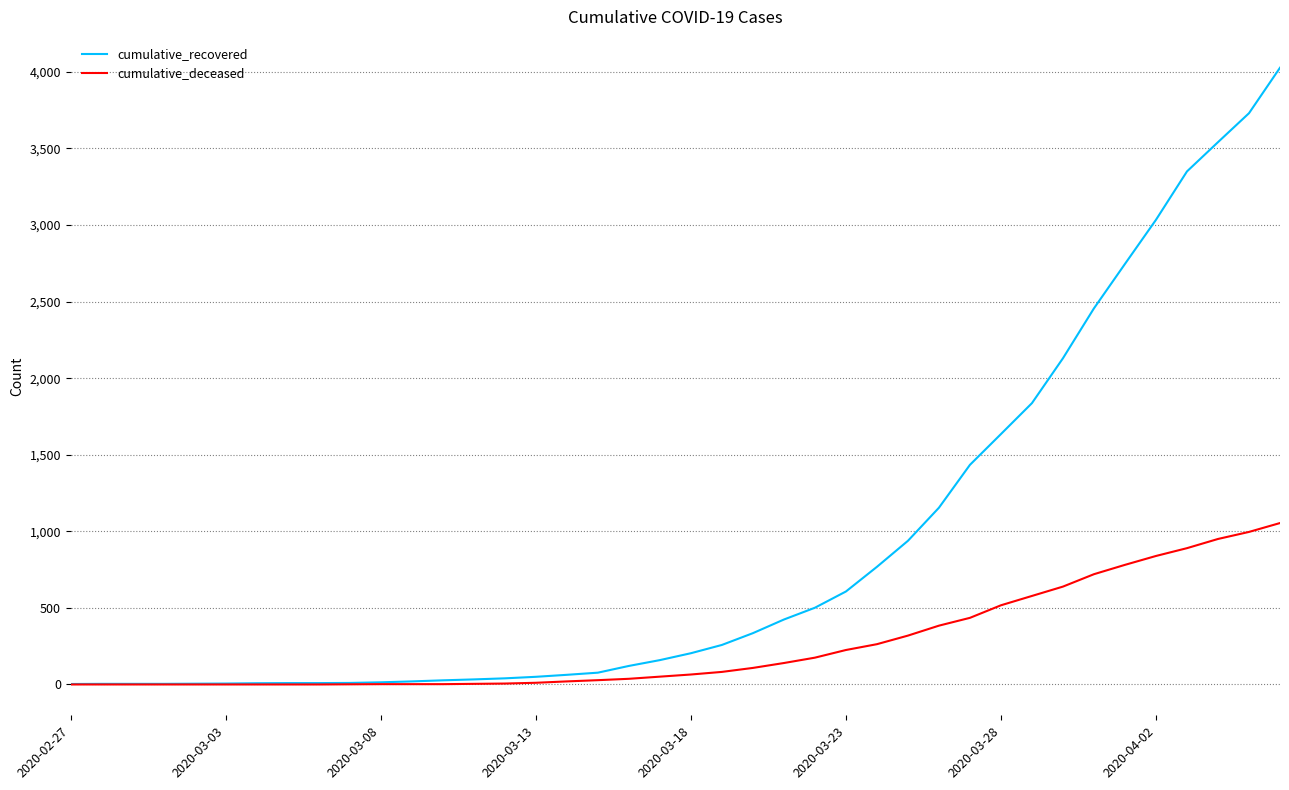

What is the sum of all cumulative_deceased values?

10324